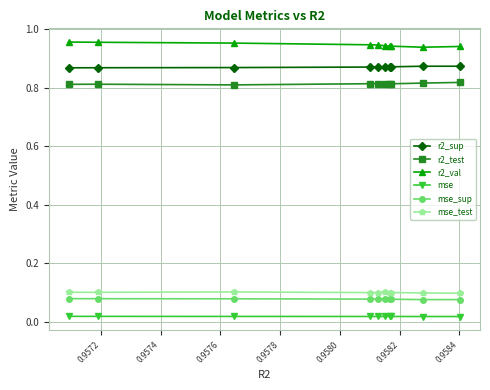

True or false: mse_test and r2_test cross at least once.

False